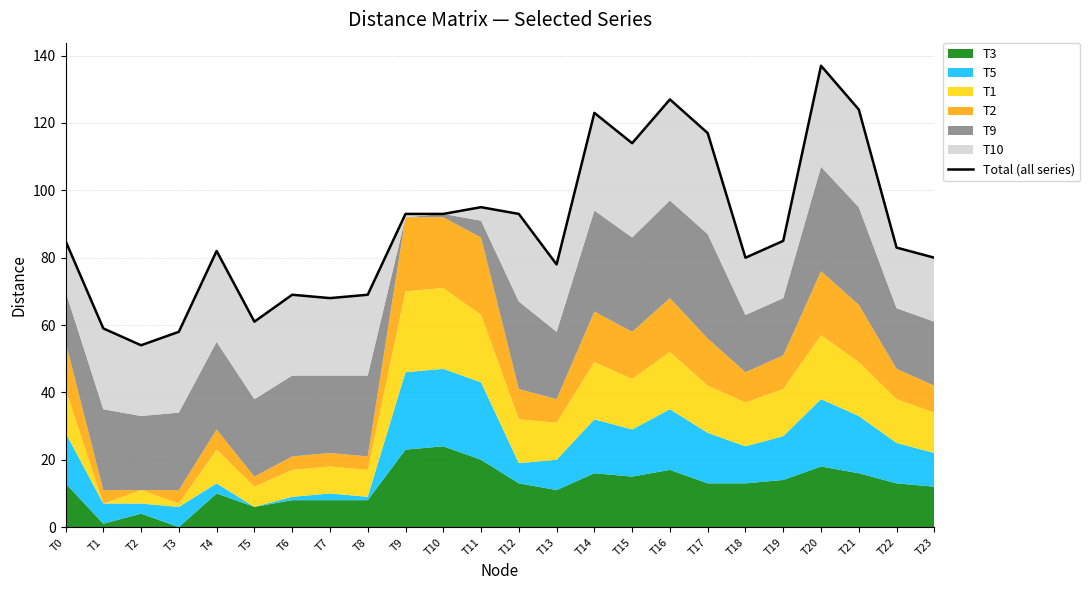

What is the difference between the maximum and second lowest values?

79